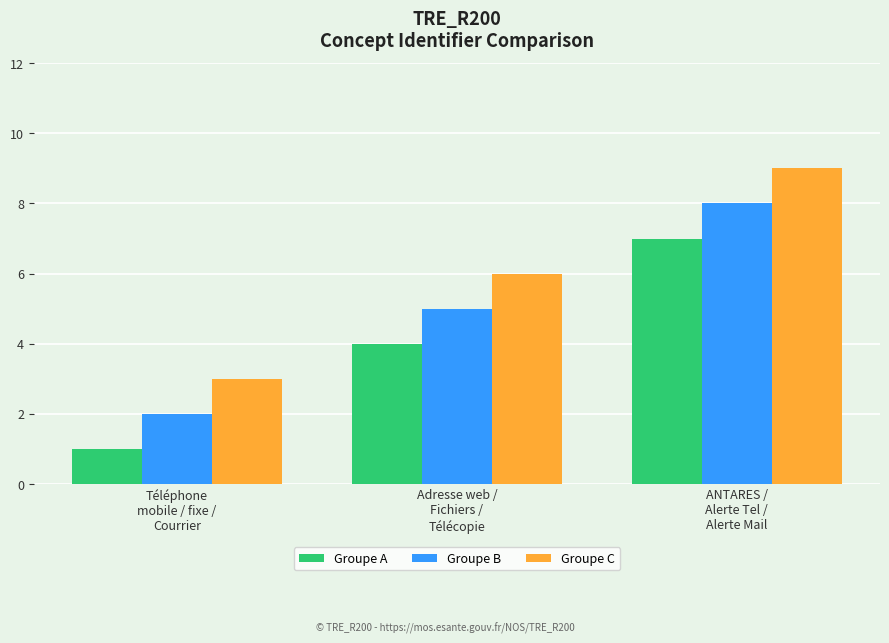

What are all the series names shown in the legend?

Groupe A, Groupe B, Groupe C